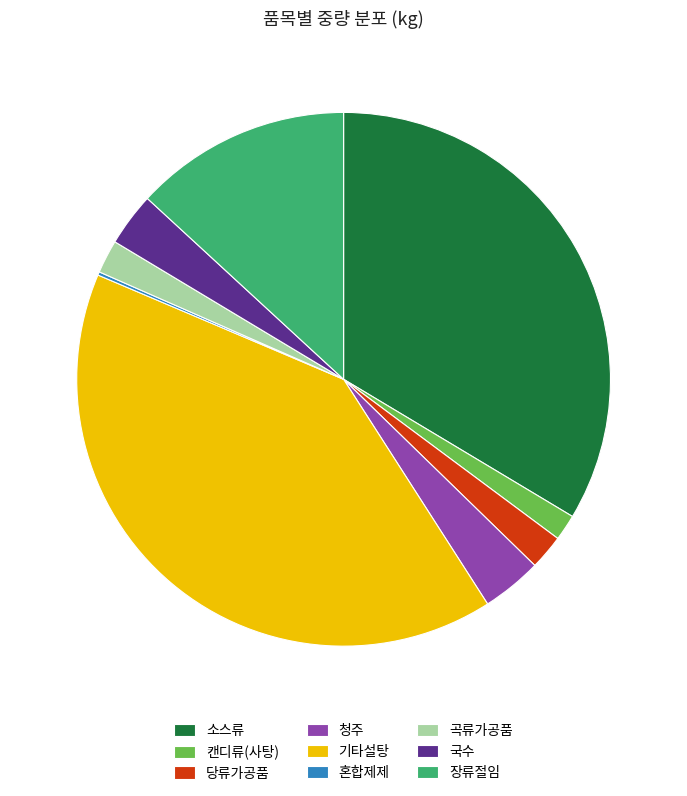

Combined, do 국수 and 캔디류(사탕) account for over 50%?

No